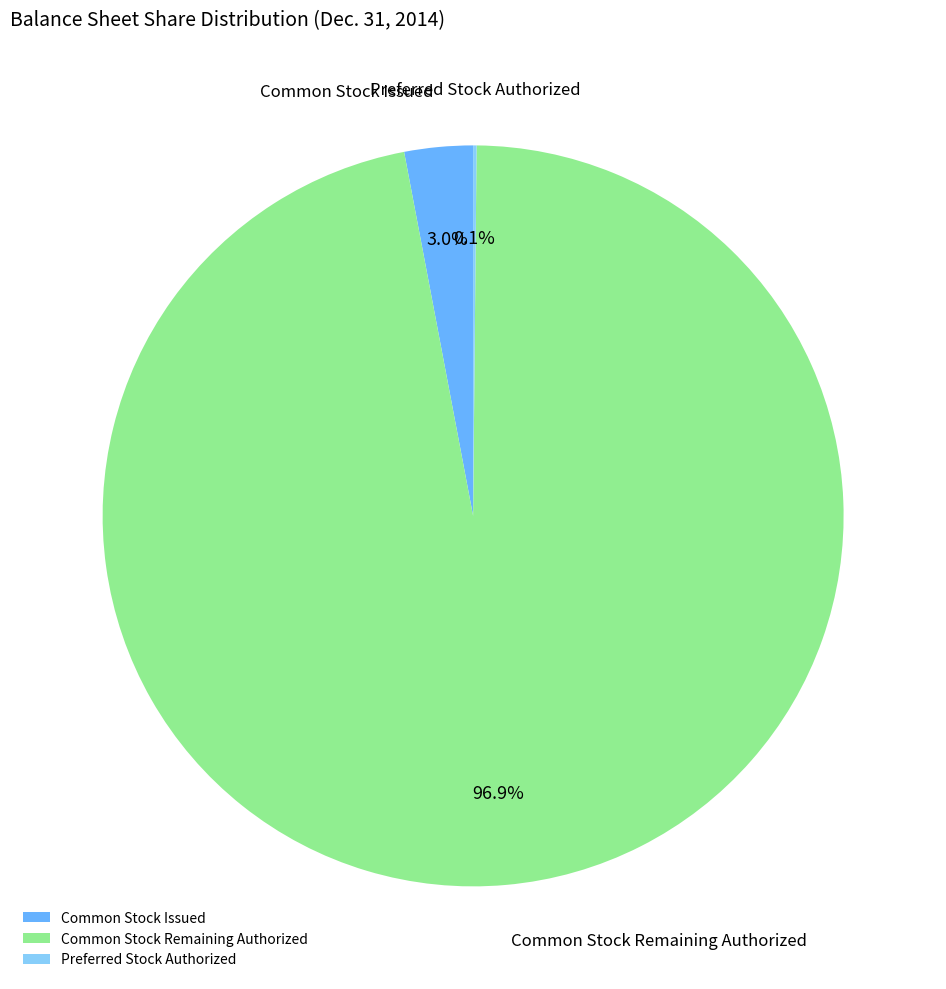

What portion of the pie excludes Common Stock Remaining Authorized?

3.1%